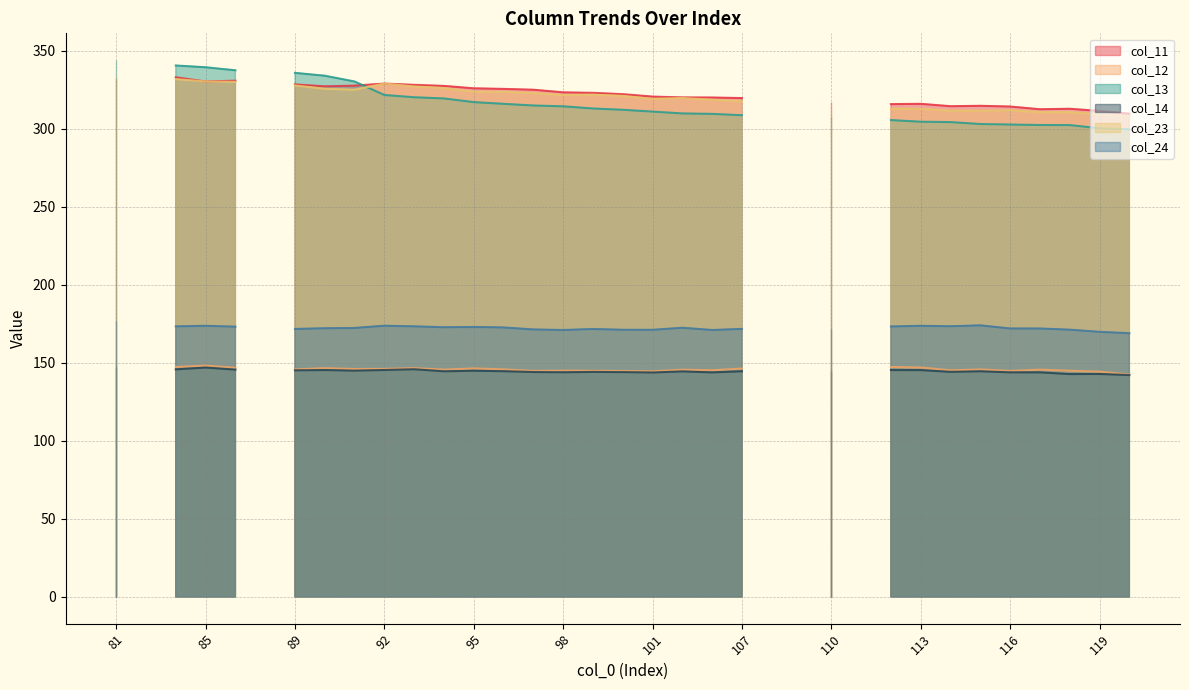

Is it true that col_12 equals 91.2 at 107?

False